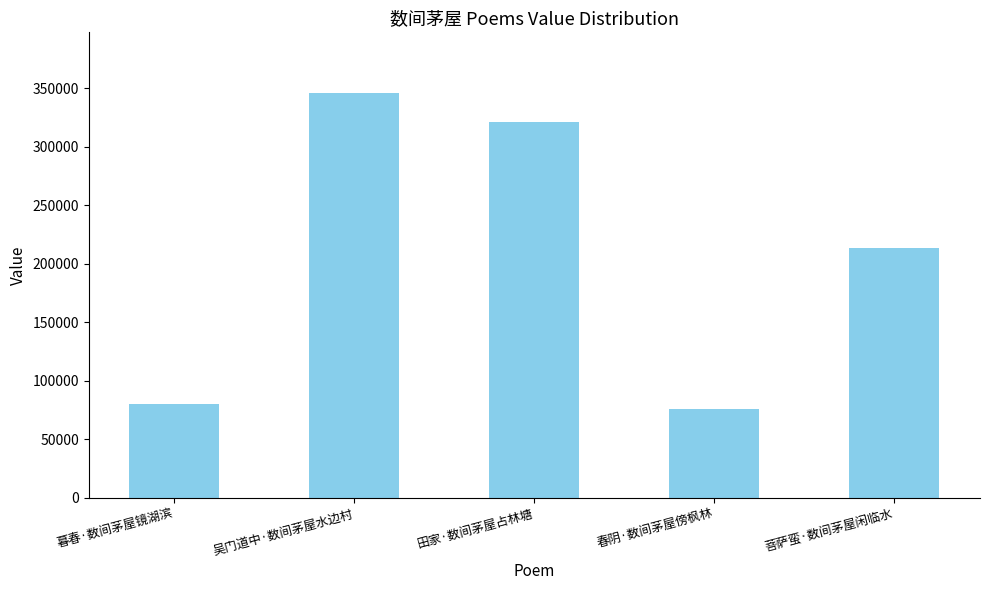

Is it true that the value at 春阴·数间茅屋傍枫林 is 28624?

False